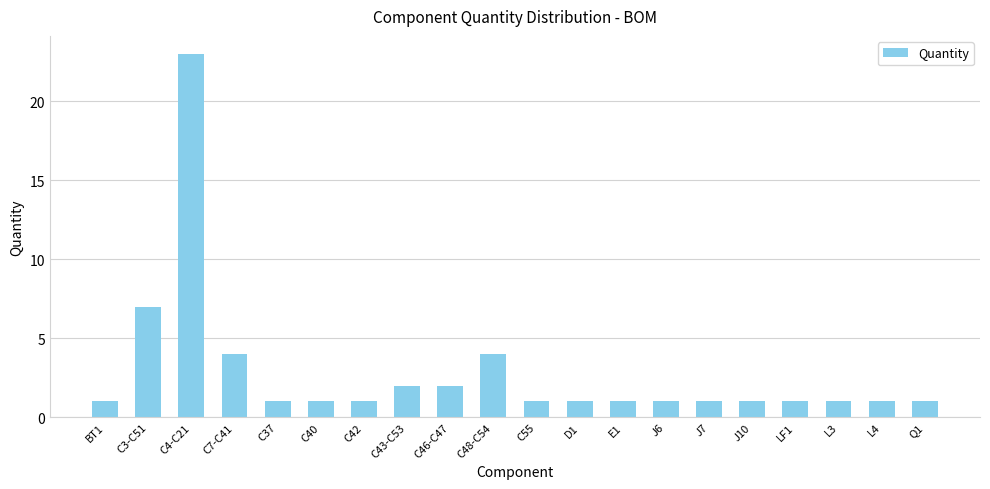

How many series are shown in this chart?

1